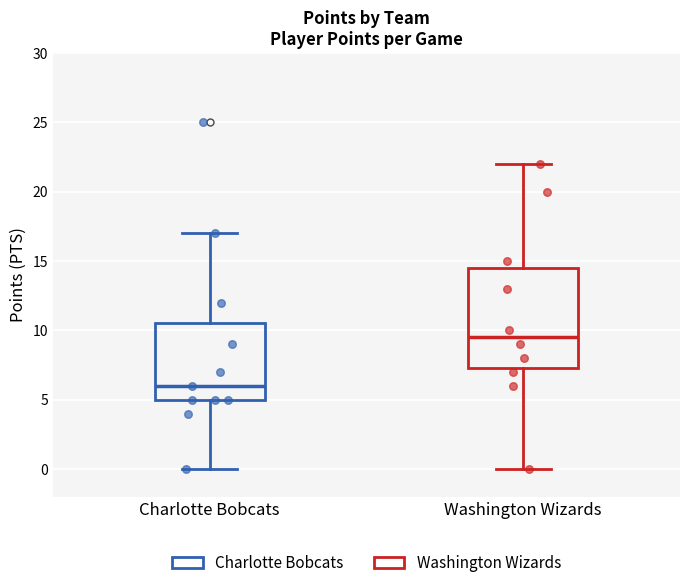

Where does the lower whisker of the box for Charlotte Bobcats end on the y-axis? The values are not printed on the chart, so give them approximately, as read against the axis.

0.0